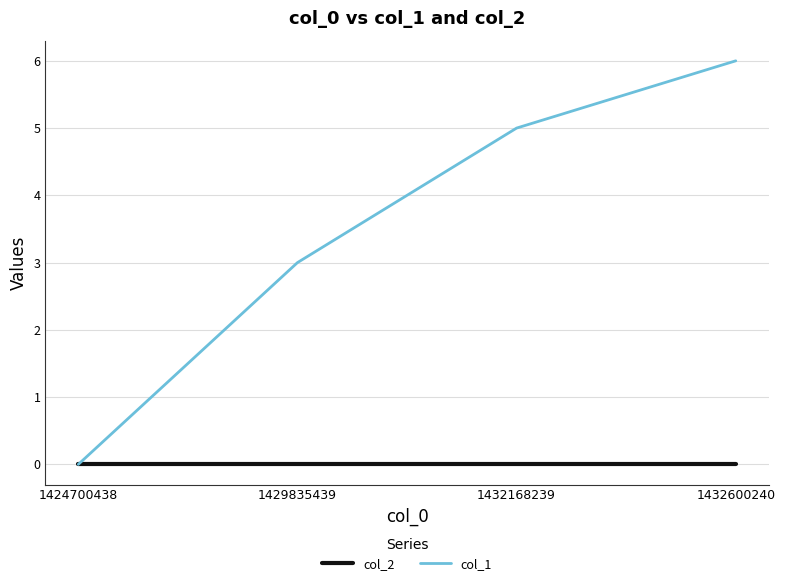

Is it true that col_2 equals 0 at 1424700438?

True